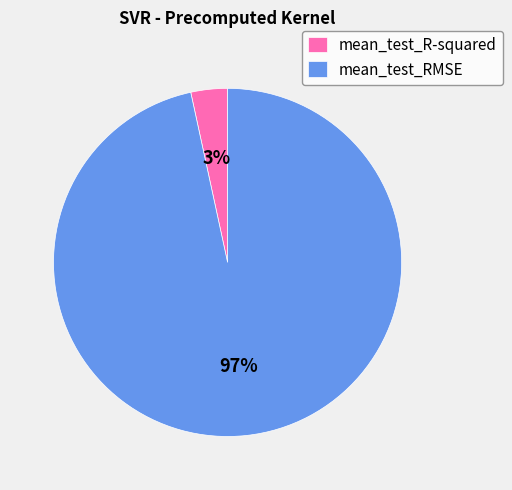

To the nearest percent, what is the average slice percentage?

50%